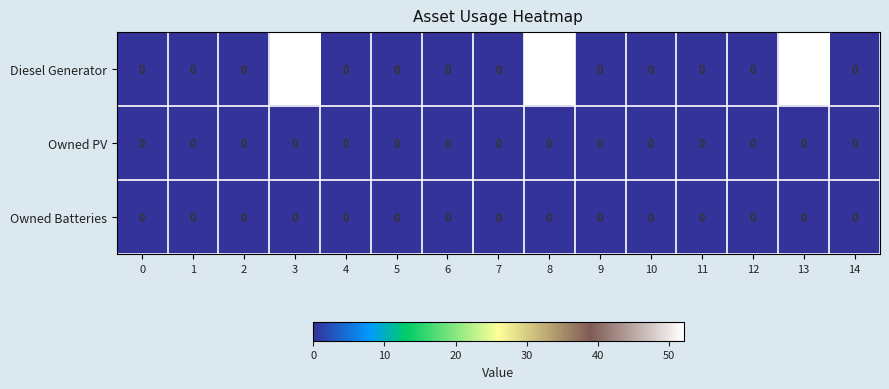

What is the maximum value shown in the chart?

52